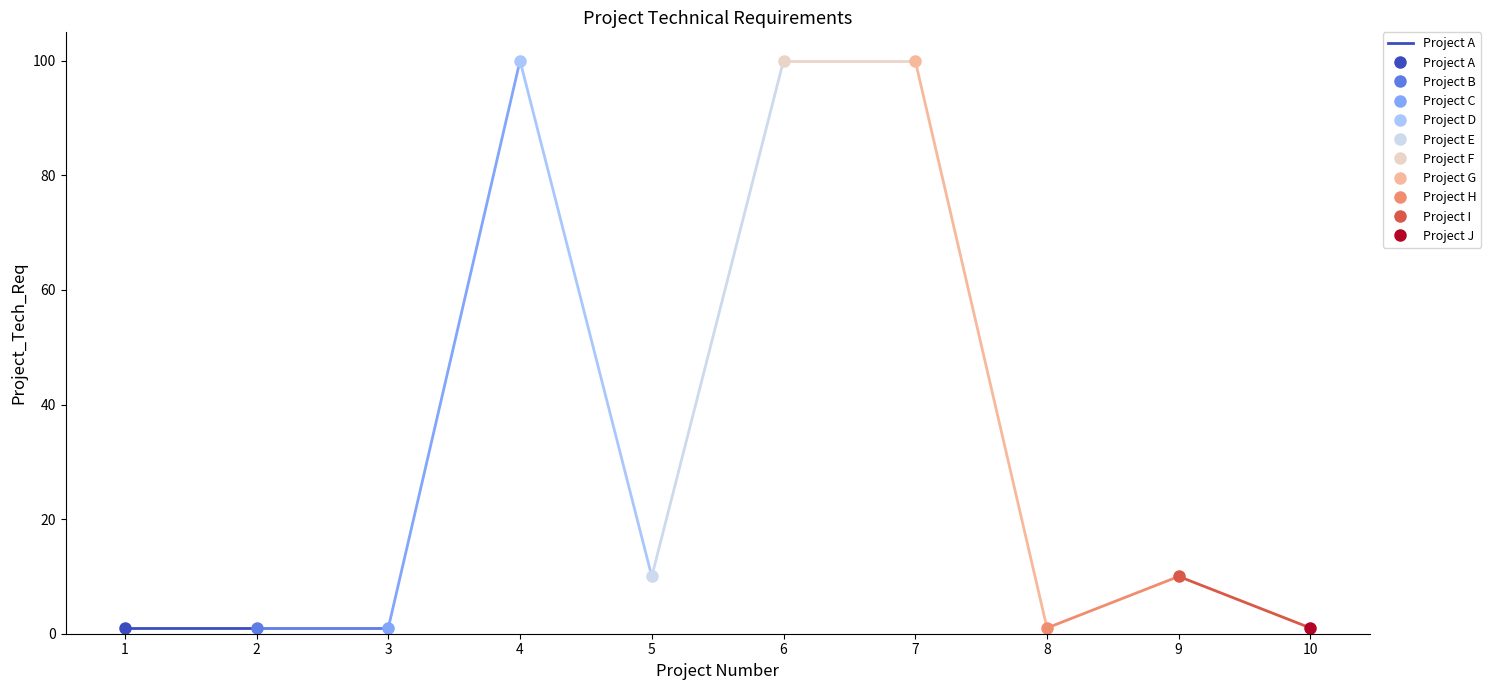

What is the change in value from 2 to 7?

+99